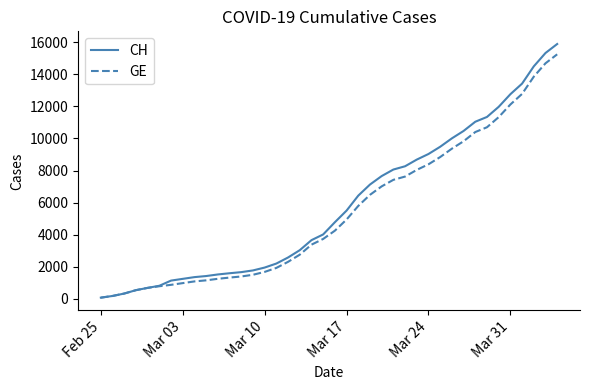

What is the highest value of the CH series?

15888